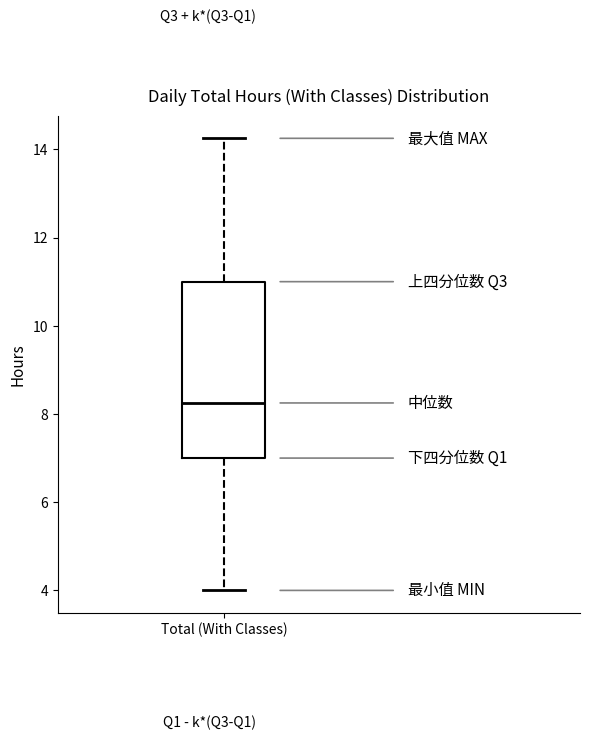

Where does the upper whisker of the box for Total (With Classes) end on the y-axis? The values are not printed on the chart, so give them approximately, as read against the axis.

14.2